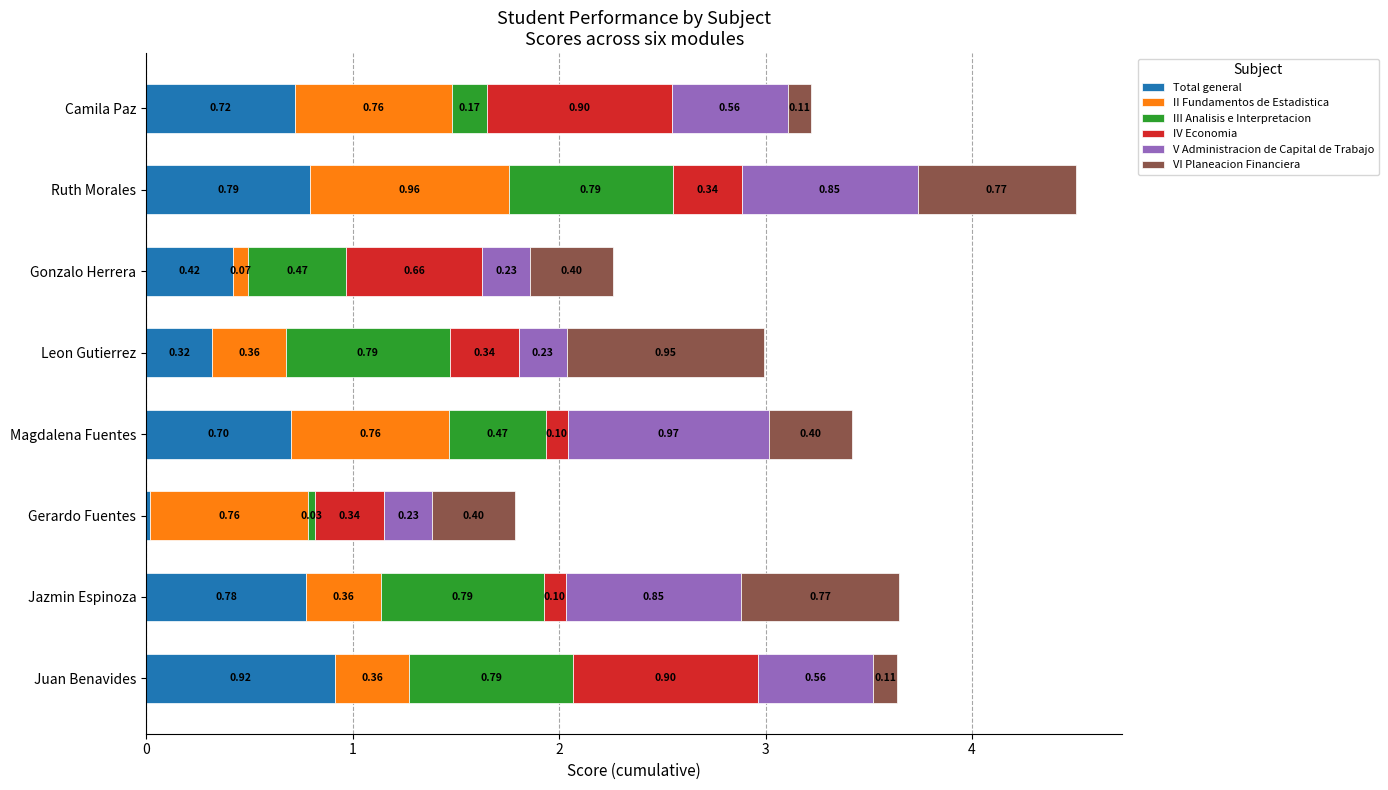

What is the total value across all series at Juan Benavides?

3.6